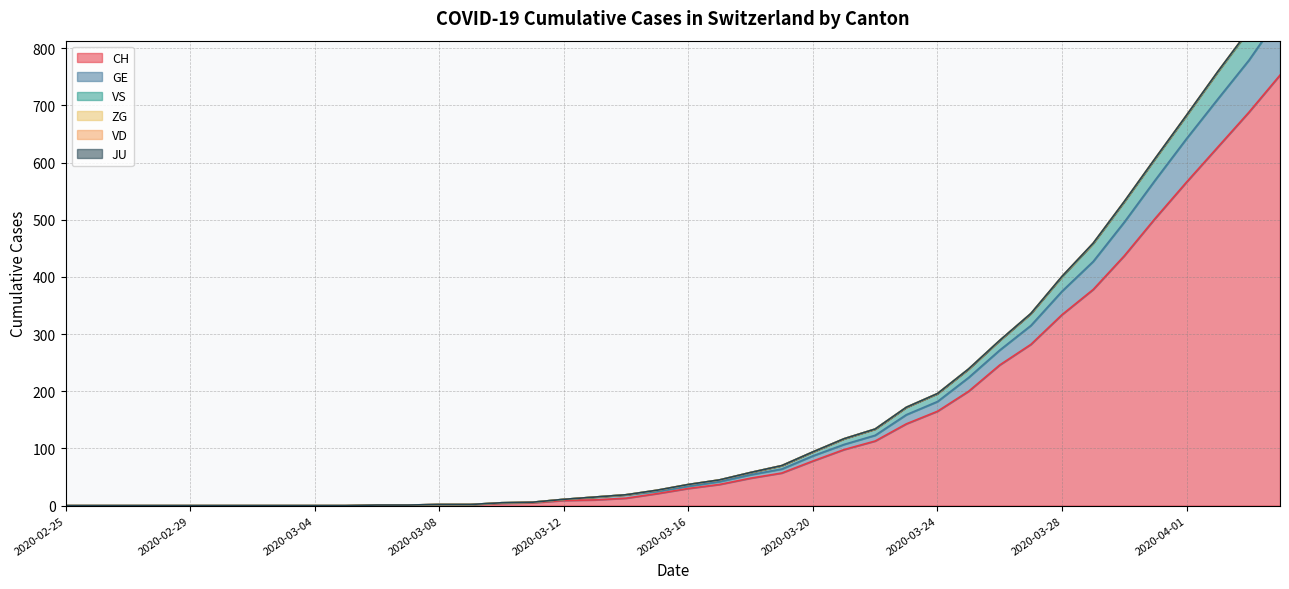

Is it true that CH equals -526 at 2020-02-29?

False